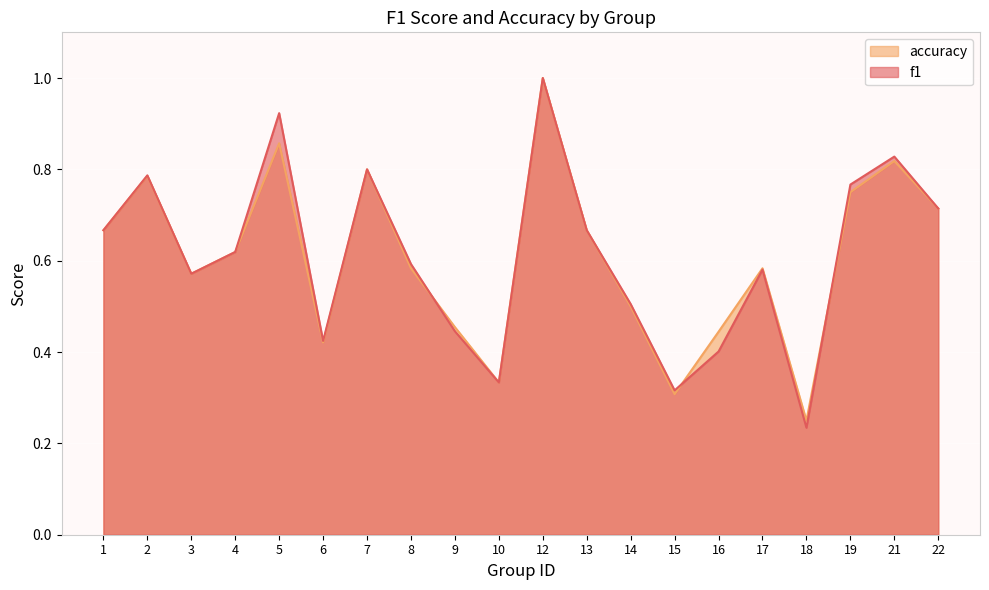

At which category is the sum across all series the highest?

12